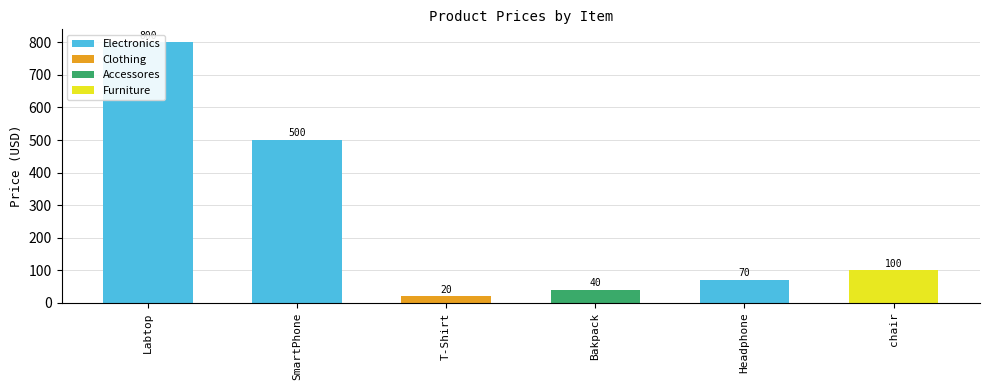

How many bars are there in total?

6